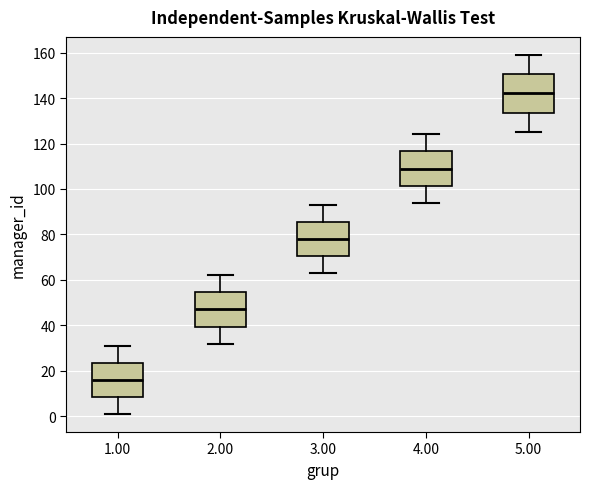

Reading left to right, transcribe this box plot: for each box, give where its median line is, the range the box spans, and where its two whiskers end, as read against the y-axis. The values are not printed on the chart, so give them approximately, as read against the axis.

1.00: median 16, box 8 to 24, whiskers 2 to 32
2.00: median 48, box 40 to 54, whiskers 32 to 62
3.00: median 78, box 70 to 86, whiskers 64 to 94
4.00: median 110, box 102 to 116, whiskers 94 to 124
5.00: median 142, box 134 to 150, whiskers 126 to 160